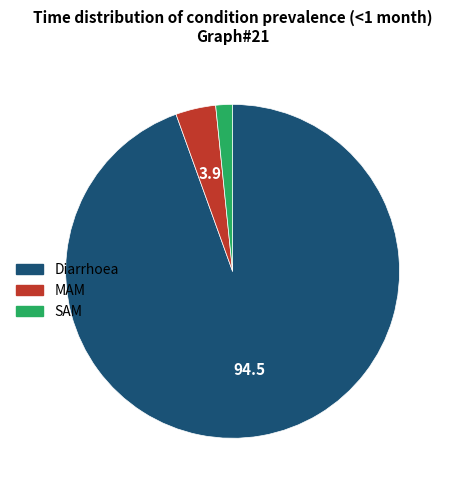

Which slice represents more than half of the pie?

Diarrhoea